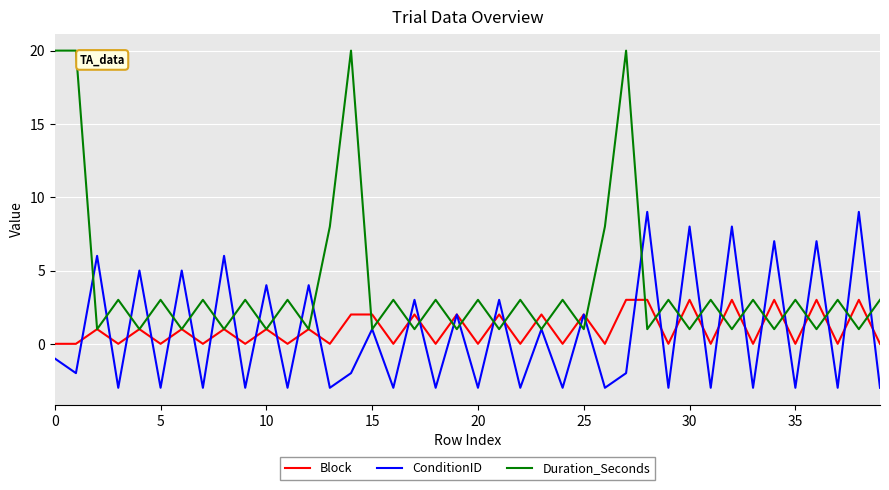

List the series in order of their peak value, lowest first.

Block, ConditionID, Duration_Seconds